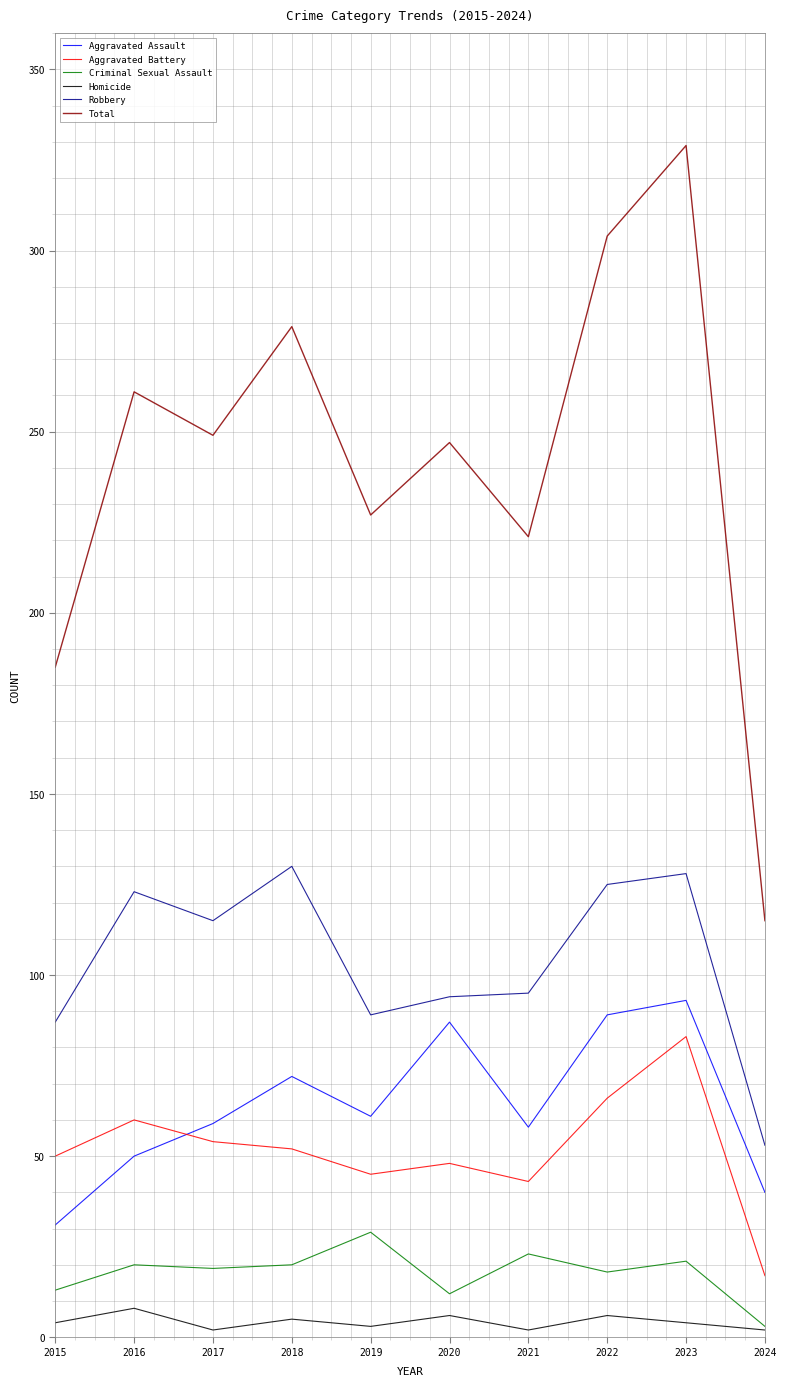

True or false: Robbery has more than 1 interior local peaks.

True